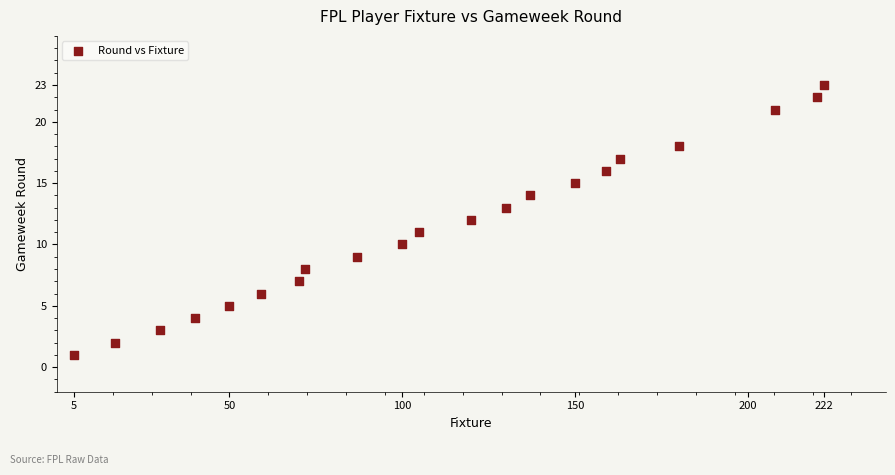

What is the range of X values (max minus min)?

217